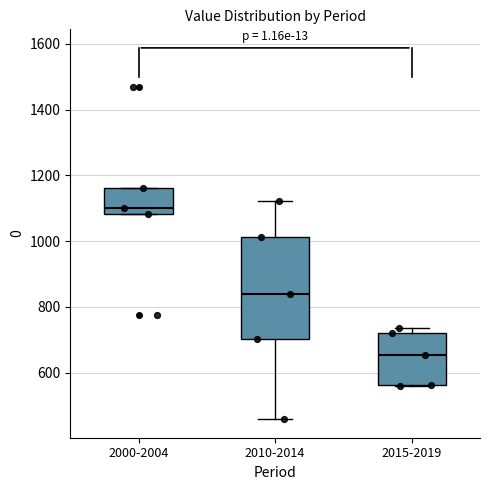

Which box is the tallest, from its lower edge to its upper edge?

2010-2014